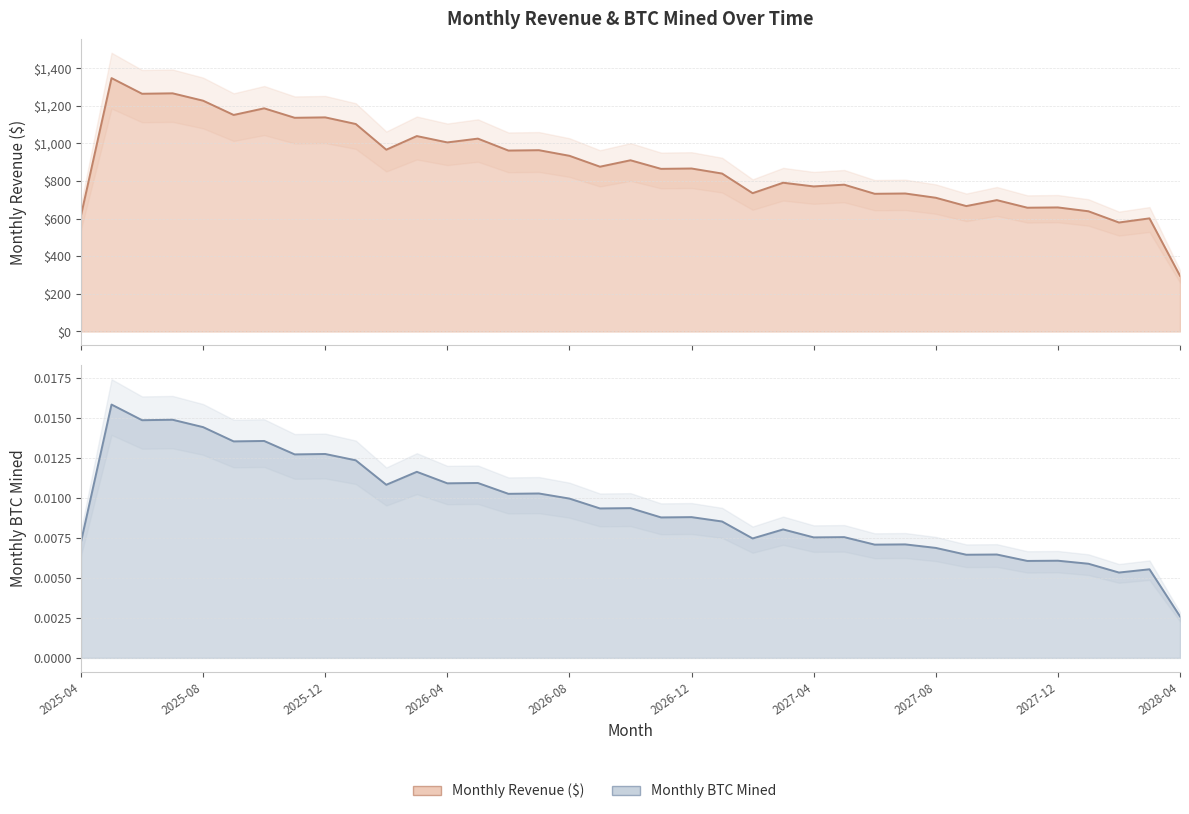

In Monthly Revenue ($), how many points are higher than both neighbors (excluding endpoints)?

15